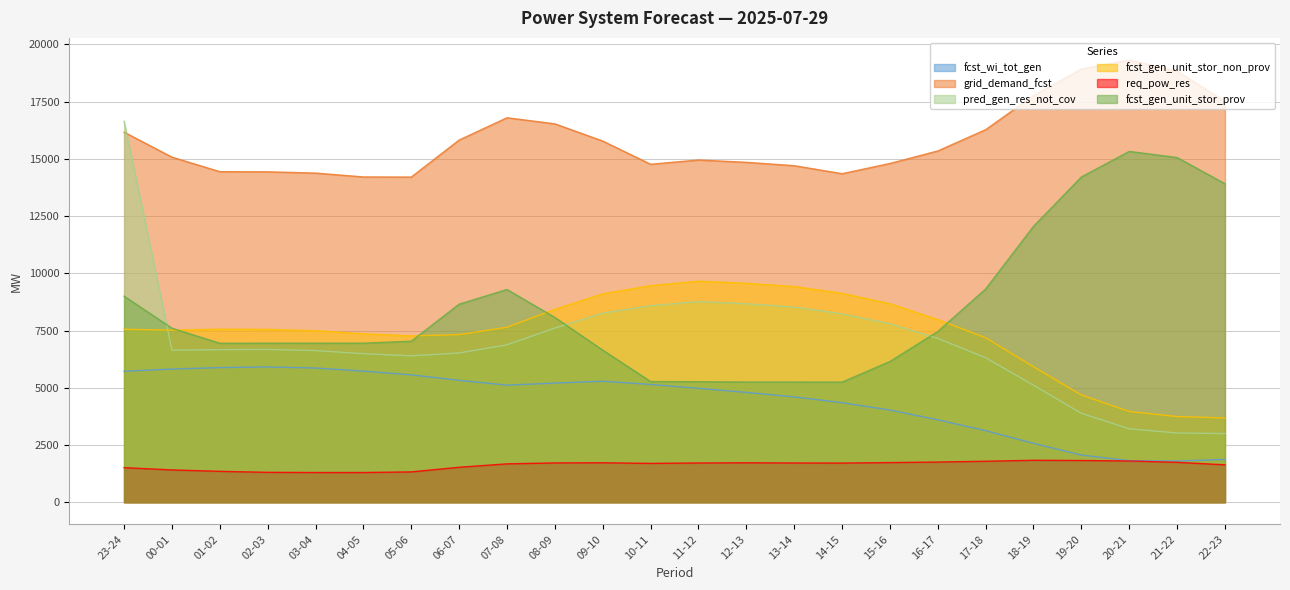

What position from the right is 13-14?

10